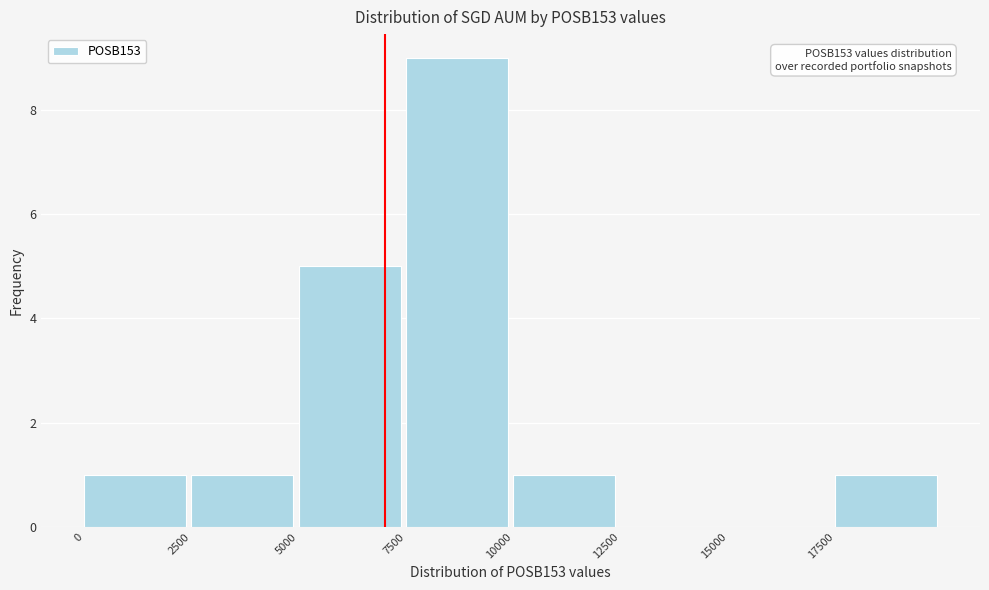

Over which range of the x-axis is the bar tallest?

7500 to 10000